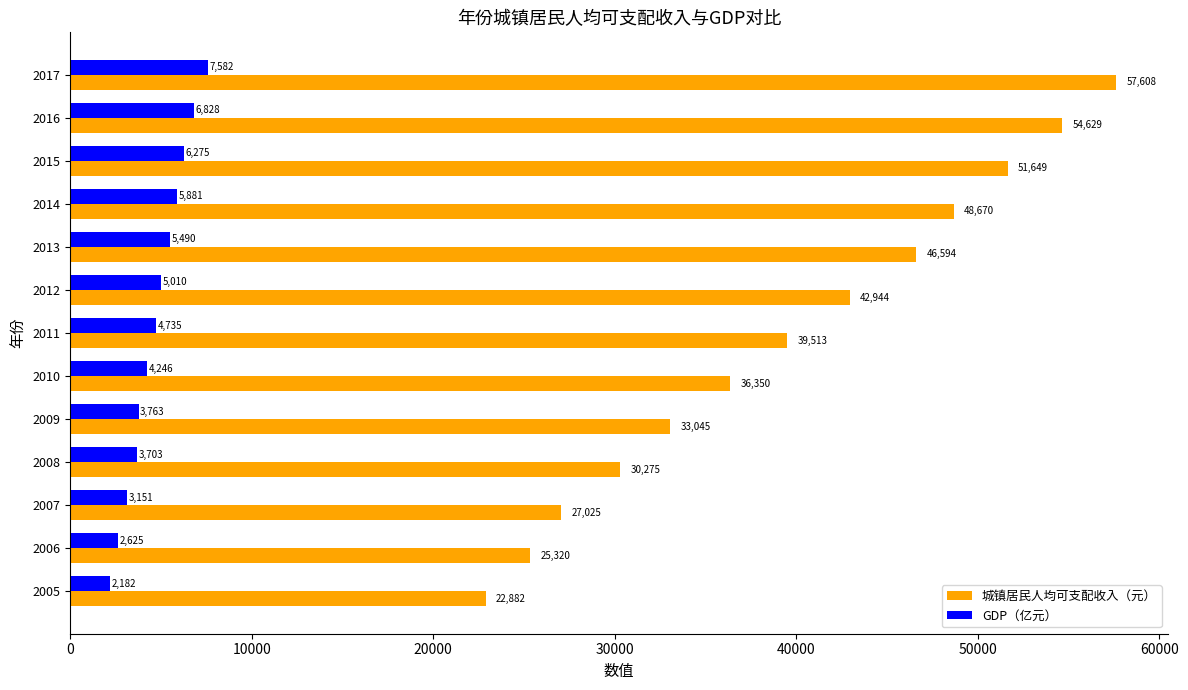

The value of GDP（亿元） at 2011 is 4735.4. True or false?

True